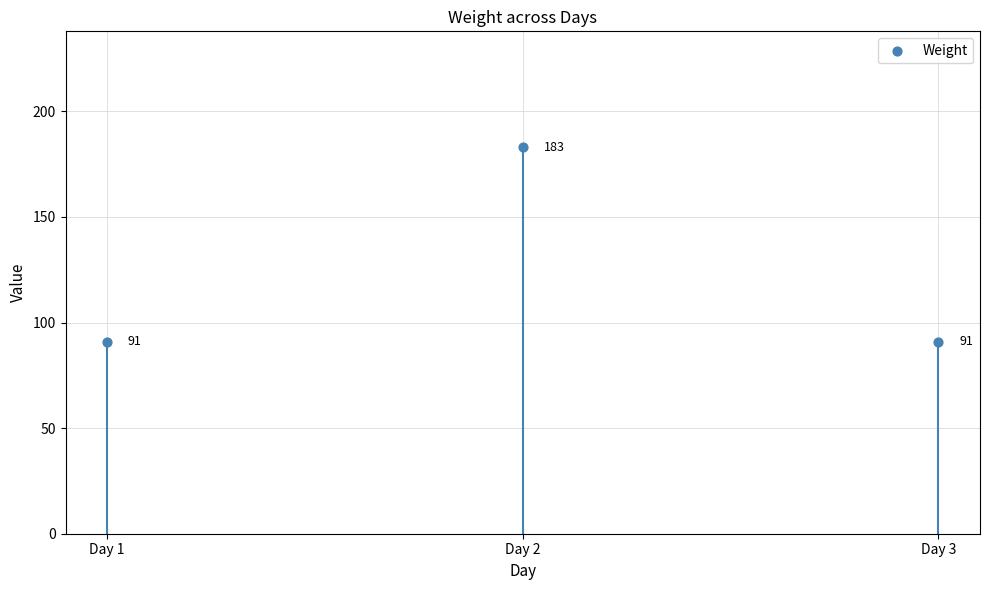

Approximately how many times larger is the value at Day 3 compared to Day 1?

1.0